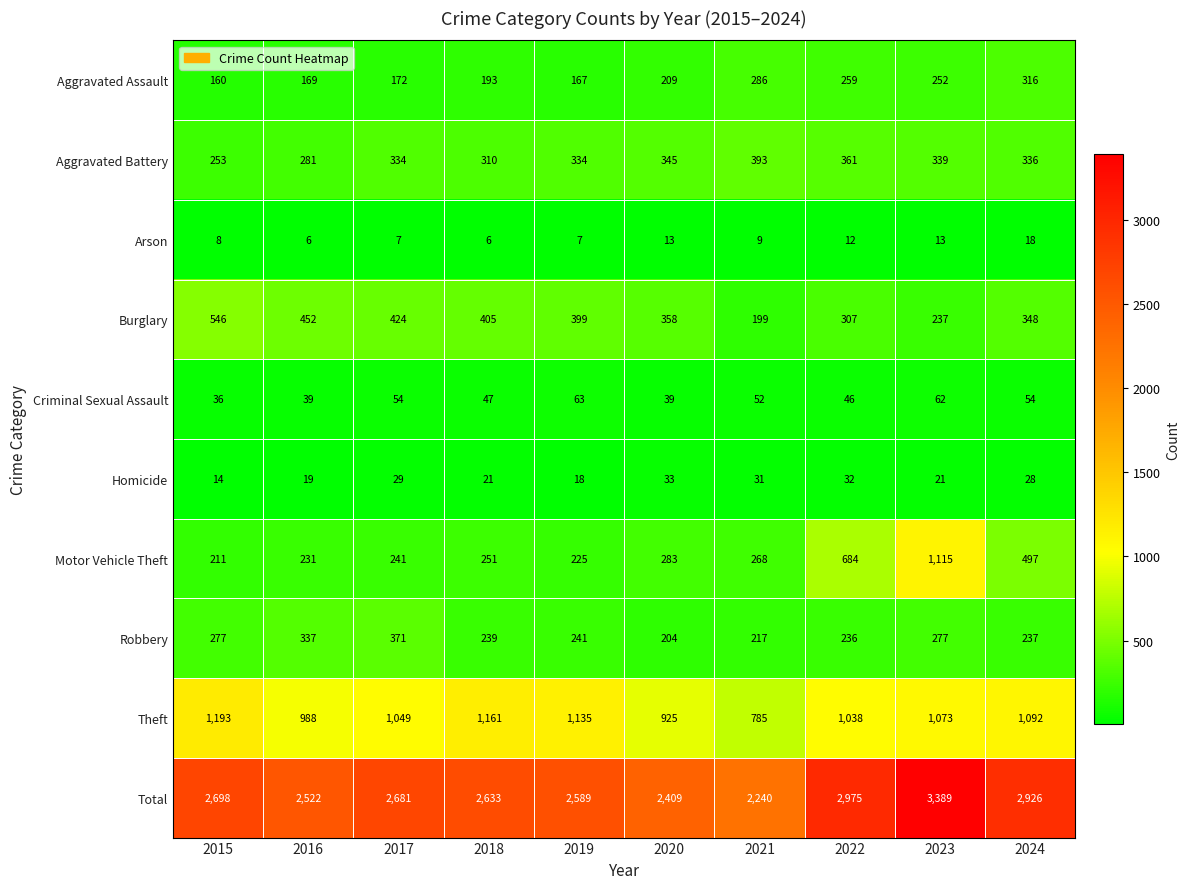

List the series in order of their peak value, highest first.

Total, Theft, Motor Vehicle Theft, Burglary, Aggravated Battery, Robbery, Aggravated Assault, Criminal Sexual Assault, Homicide, Arson